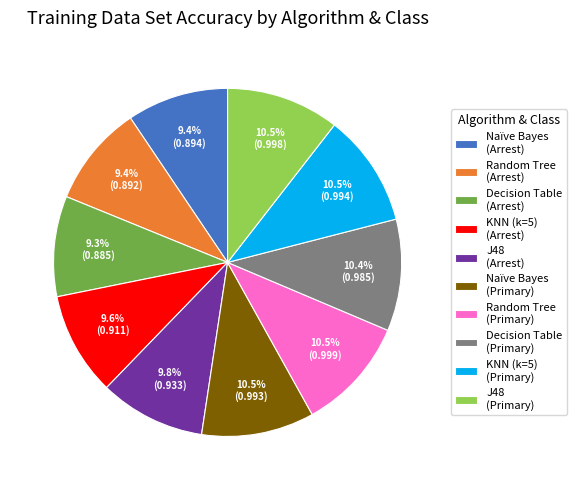

Does any single category account for the majority?

No